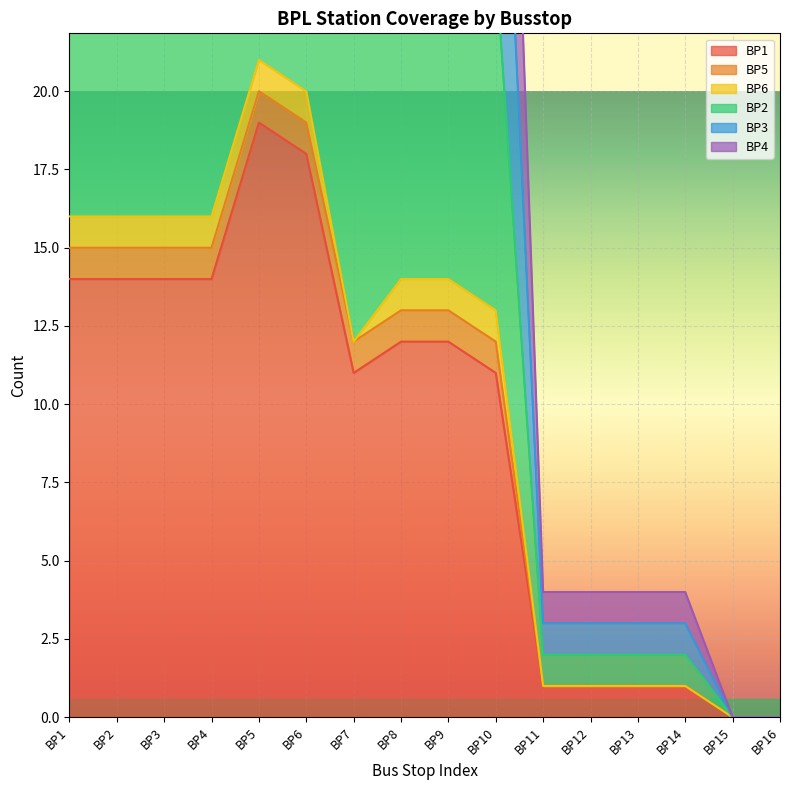

Which category has the highest value in the BP1 series?

BP5